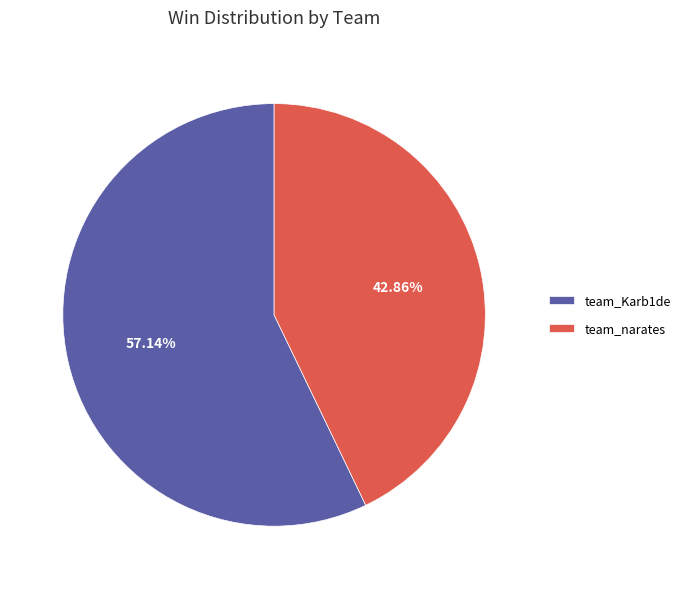

Rank the categories by value from lowest to highest.

team_narates, team_Karb1de